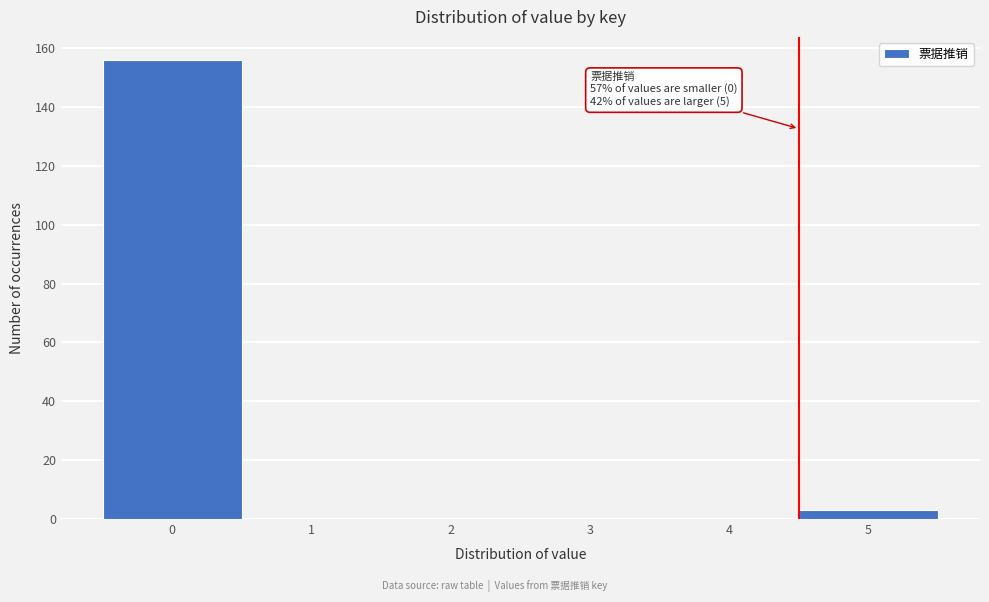

Reading left to right, transcribe all the data shown in this chart.

0=156	1=0	2=0	3=0	4=0	5=3